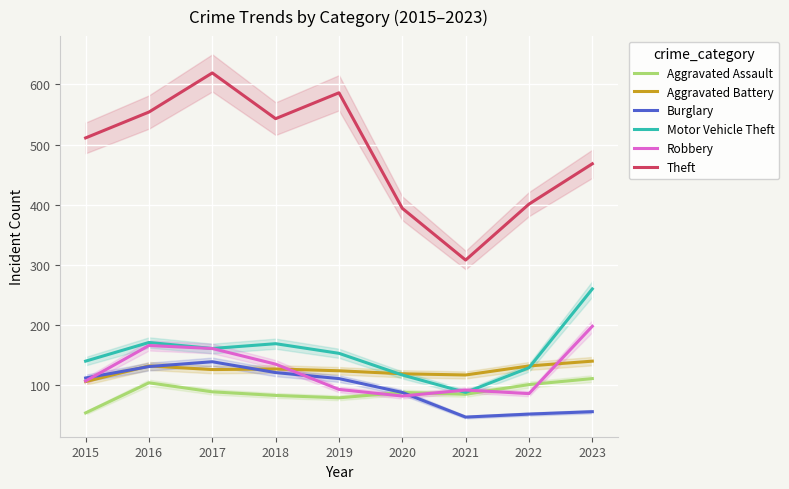

What value does the Burglary series have at 2017?

139